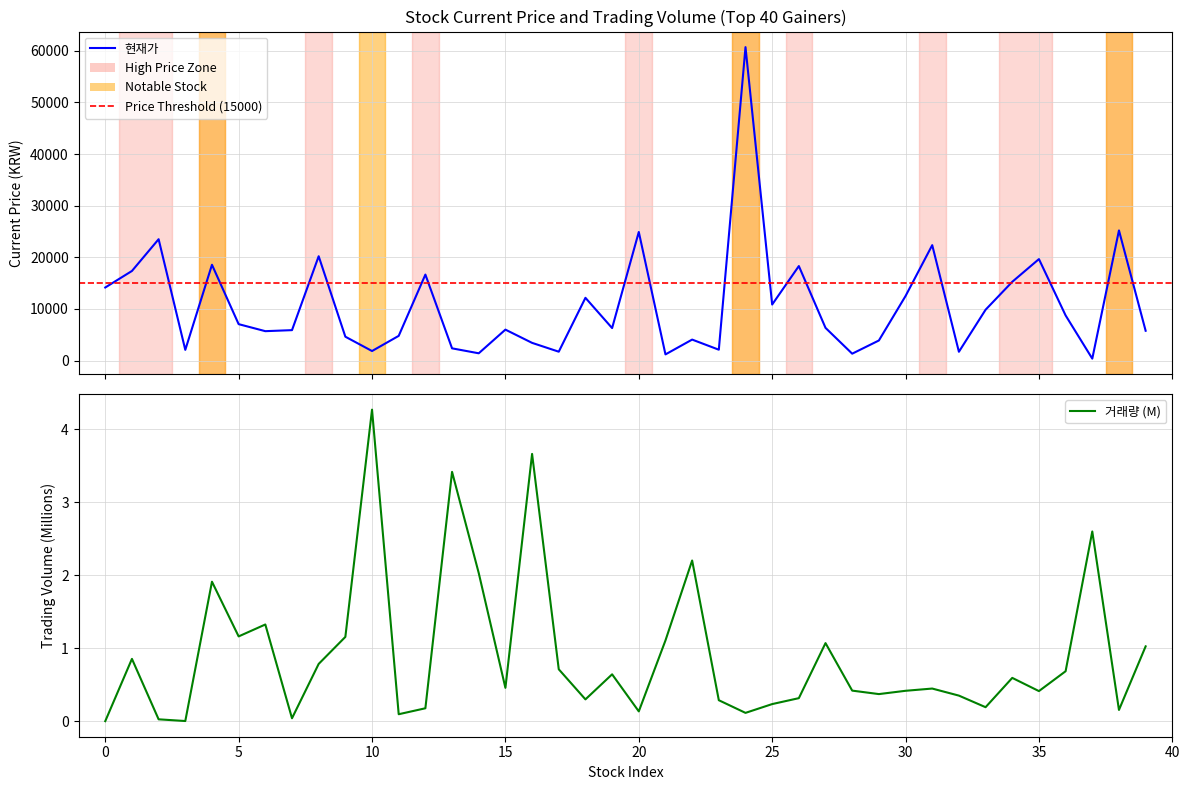

Reading right to left, extract all data points from this chart.

현재가: 5770.0	25200.0	372.0	8740.0	19650.0	15250.0	9840.0	1700.0	22350.0	12500.0	3885.0	1330.0	6330.0	18300.0	10850.0	60700.0	2100.0	4060.0	1190.0	24900.0	6290.0	12150.0	1715.0	3425.0	5990.0	1405.0	2365.0	16650.0	4780.0	1845.0	4620.0	20200.0	5890.0	5690.0	7050.0	18550.0	2070.0	23500.0	17350.0	14150.0
거래량: 1.0	0.2	2.6	0.7	0.4	0.6	0.2	0.4	0.4	0.4	0.4	0.4	1.1	0.3	0.2	0.1	0.3	2.2	1.1	0.1	0.6	0.3	0.7	3.7	0.5	2.0	3.4	0.2	0.1	4.3	1.2	0.8	0.0	1.3	1.2	1.9	0.0	0.0	0.9	0.0